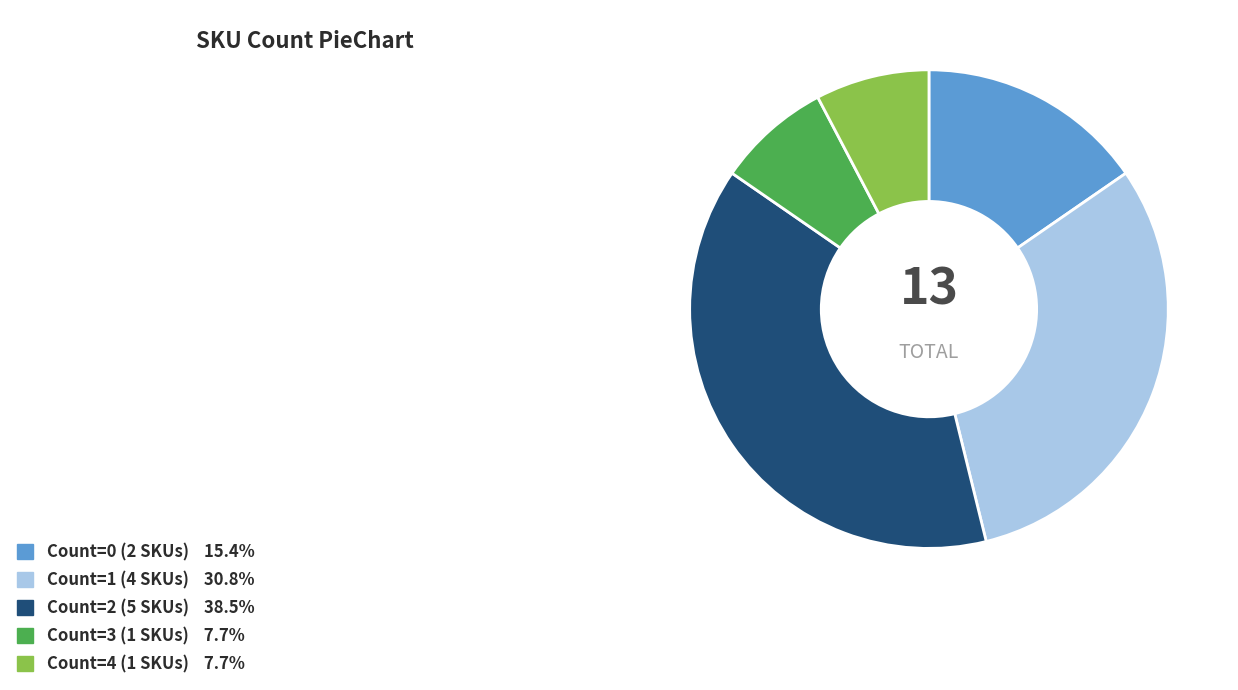

Does any single category account for the majority?

No